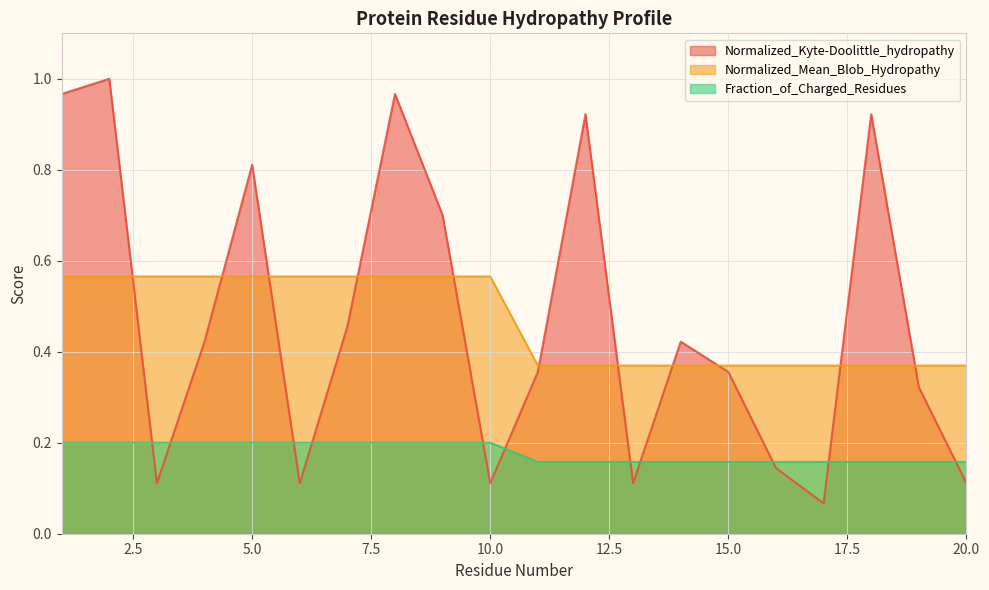

What is the difference between the second highest and second lowest values in the Normalized_Kyte-Doolittle_hydropathy series?

0.9